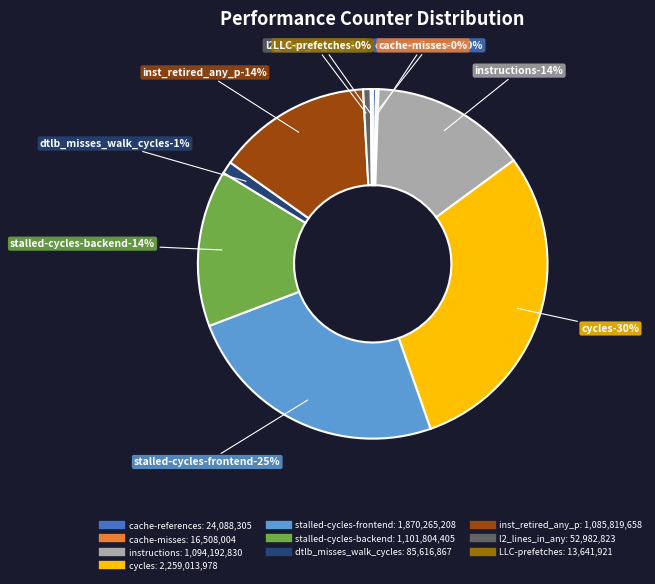

What percentage is the stalled-cycles-backend slice, to the nearest percent?

14%